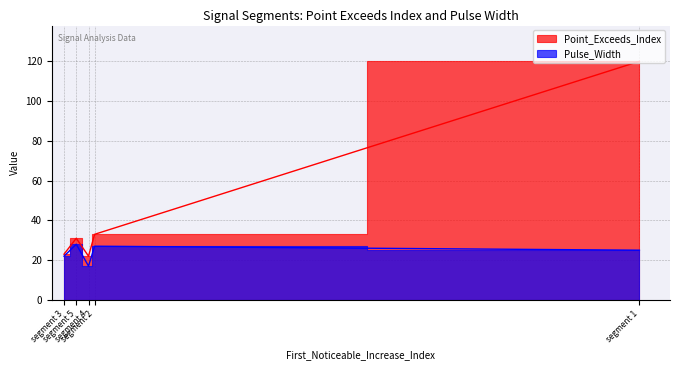

What is the difference between the Pulse_Width values at segment 3 and segment 5?

6